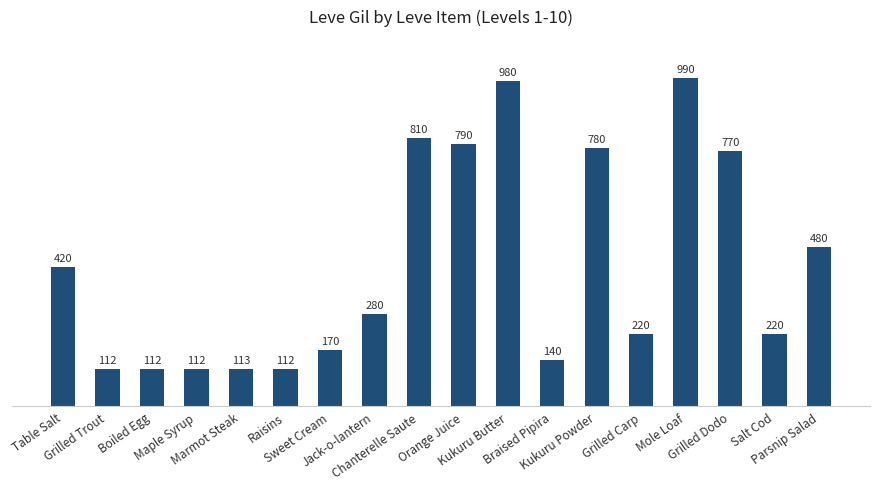

Reading left to right, extract all data points from this chart.

420	112	112	112	113	112	170	280	810	790	980	140	780	220	990	770	220	480